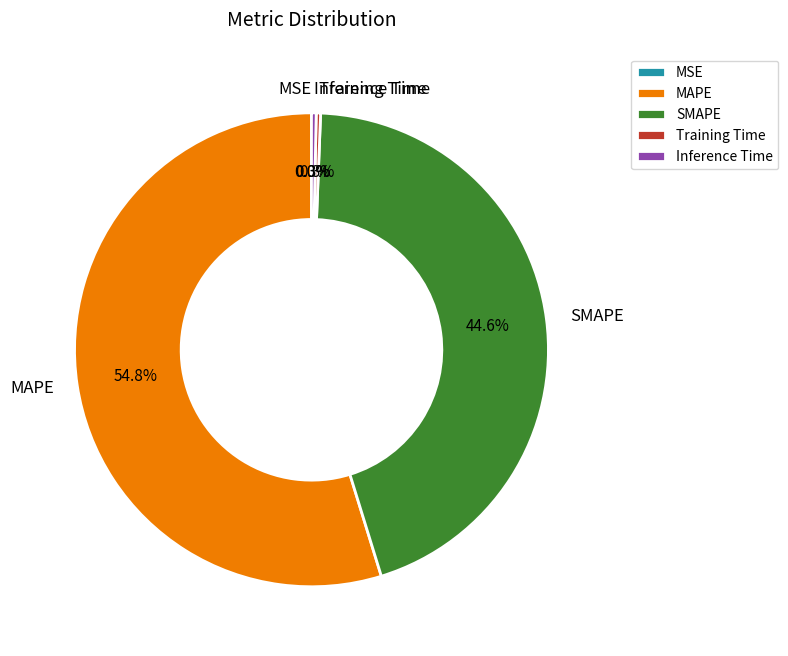

To the nearest percent, what is the difference between the SMAPE and MAPE slice percentages?

10%